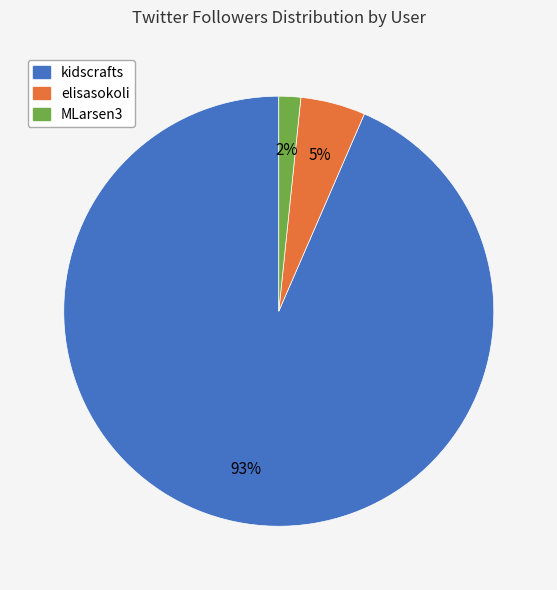

To the nearest percent, what percentage of the pie is elisasokoli?

5%